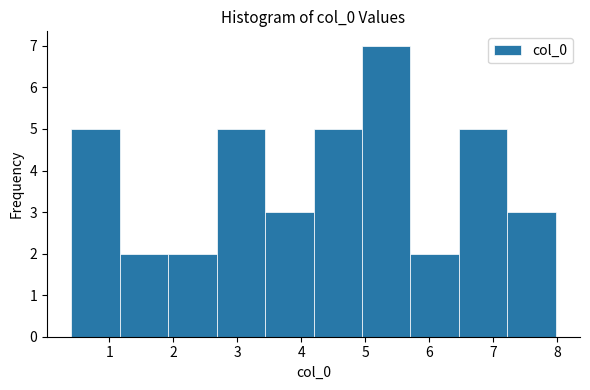

What is the height of the bar covering 7.2 to 8.0 on the x-axis? Neither the bar edges nor the heights are printed on the chart, so give them approximately, as read against the axes.

3